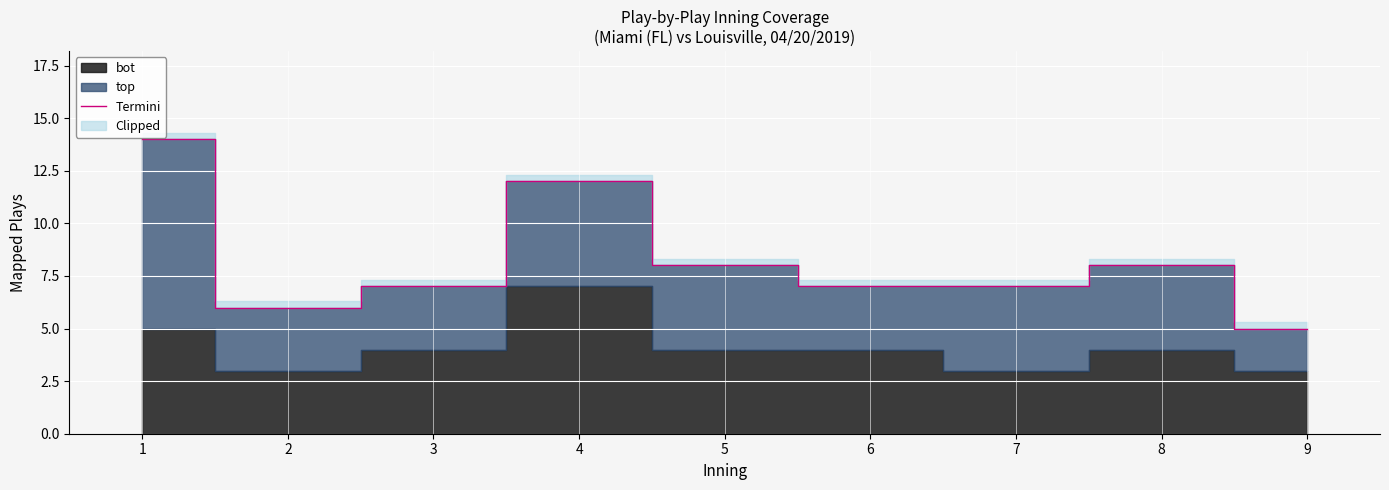

Count the values in the range 7 to 8.

5